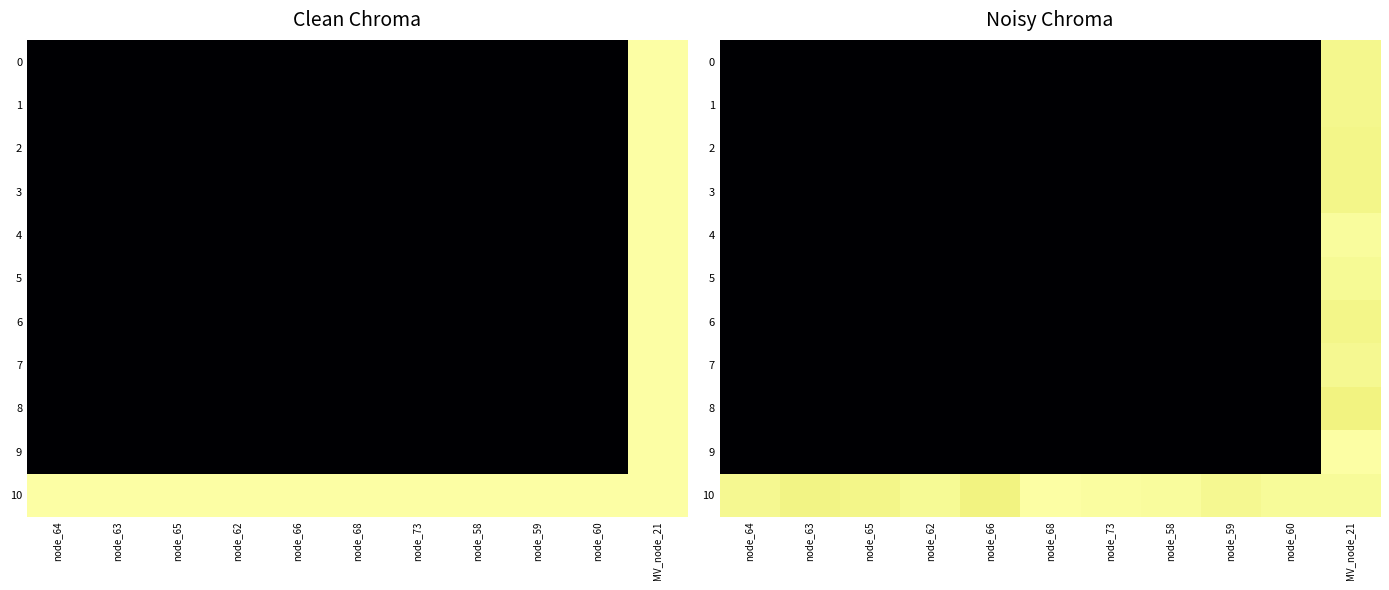

How many distinct data groups are displayed?

11